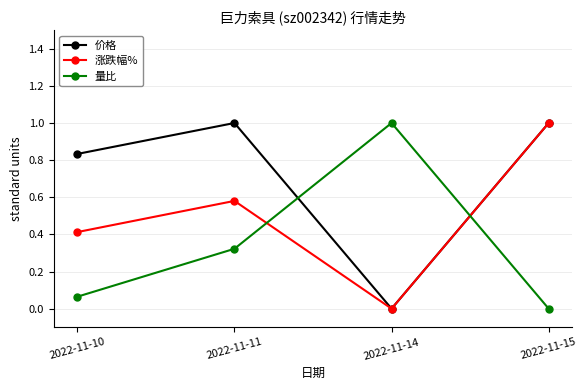

Which category has the lowest value in the 价格 series?

2022-11-14